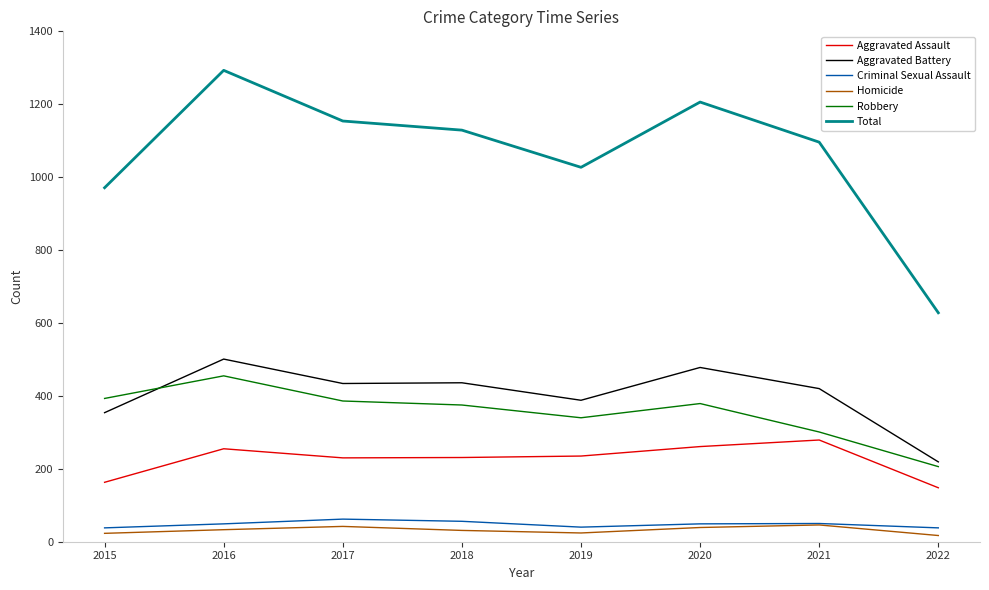

What is the spread (max minus min) of values at 2021?

1050